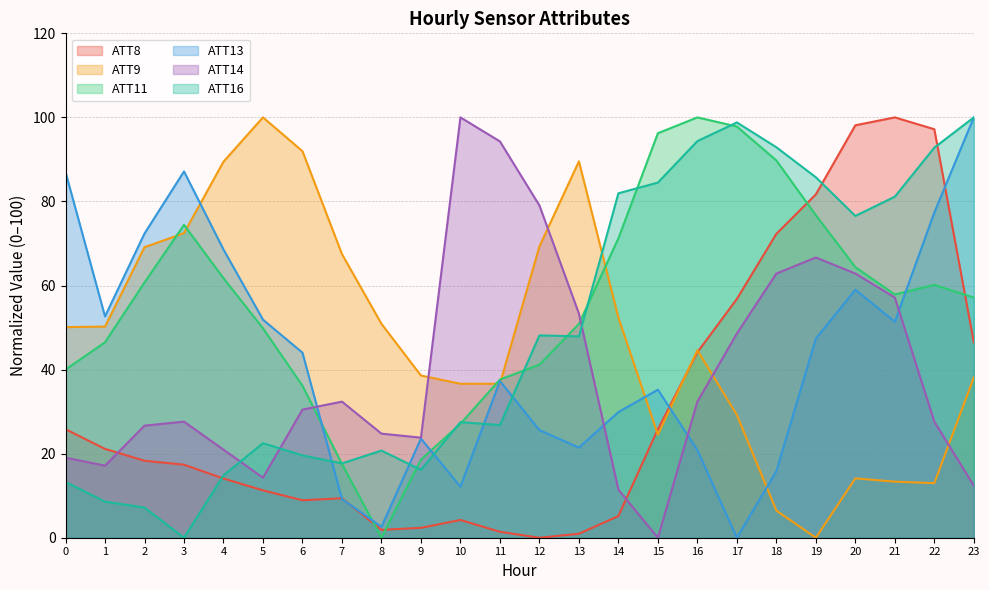

What are all the series names shown in the legend?

ATT8, ATT9, ATT11, ATT13, ATT14, ATT16